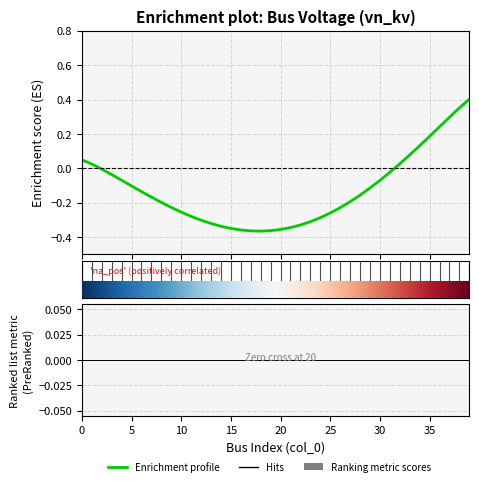

What is the difference between the maximum and minimum values?

0.8